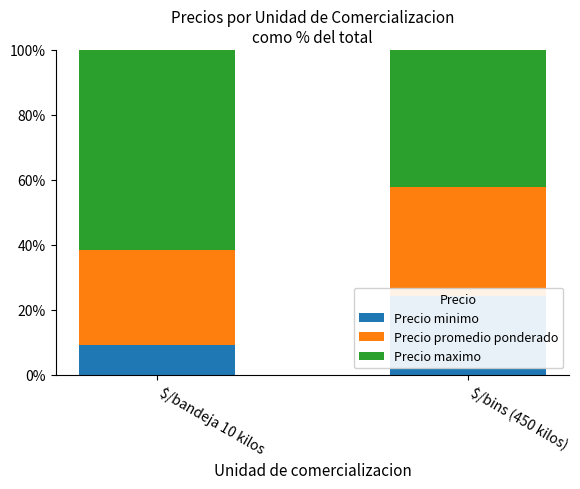

Are the bars horizontal?

No